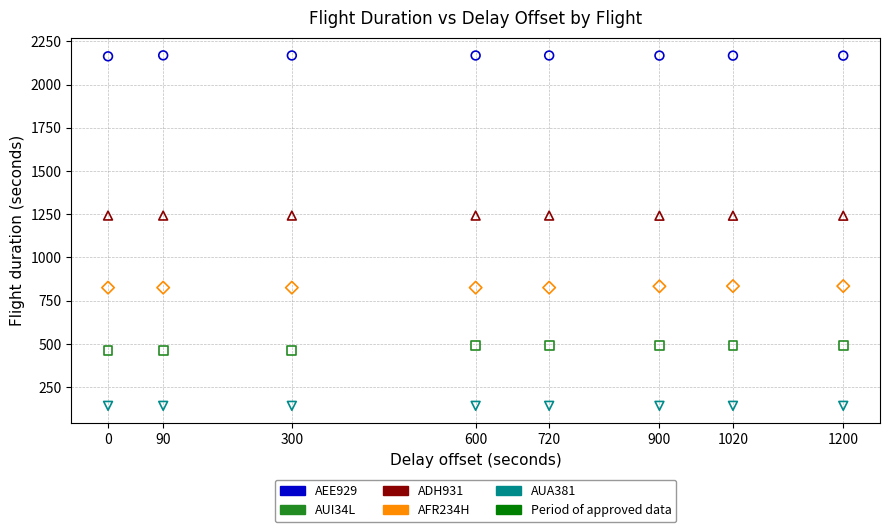

Which series reaches the minimum Y coordinate?

AUA381